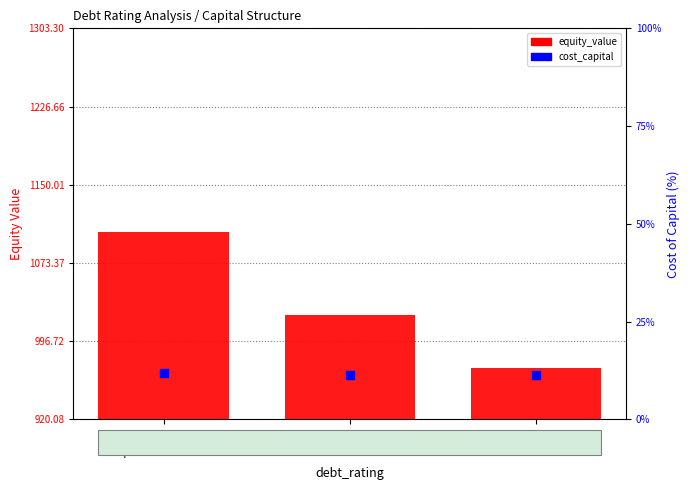

Which series has the widest spread of Y values?

equity_value